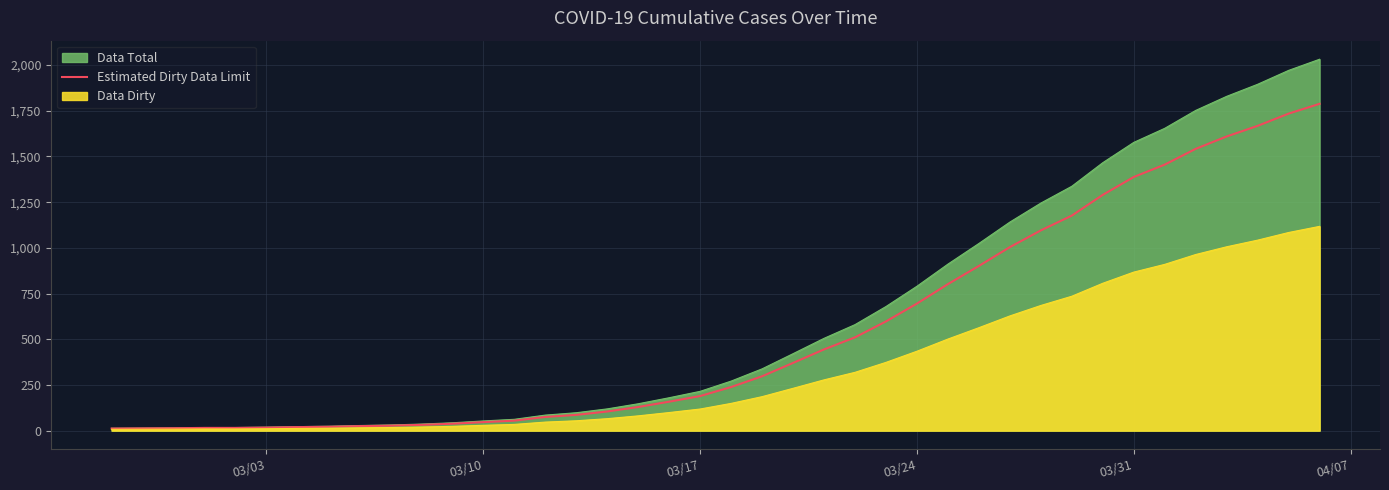

How many lines are shown in the chart?

1